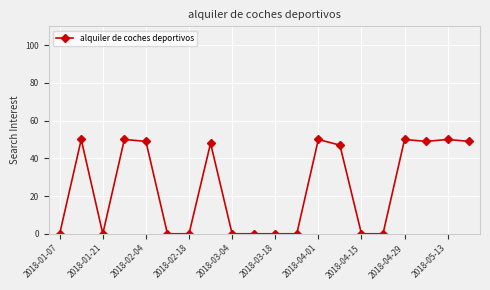

True or false: there are more than 0 points higher than both neighbors.

True